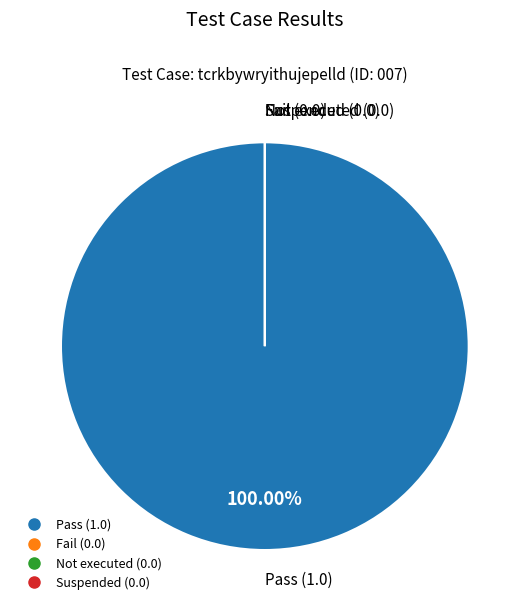

Which slice represents more than half of the pie?

Pass